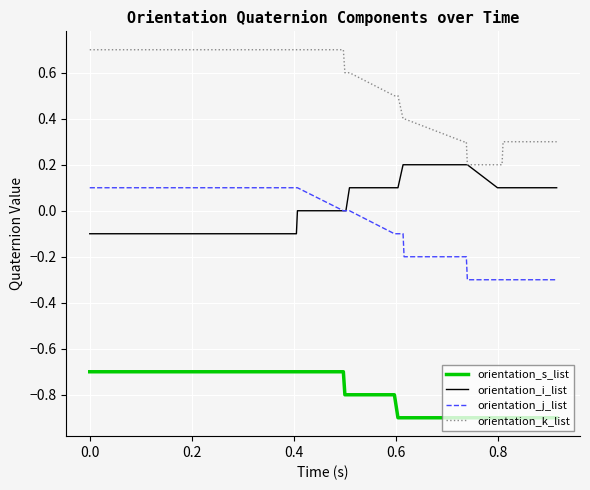

Does the chart have visible grid lines?

Yes